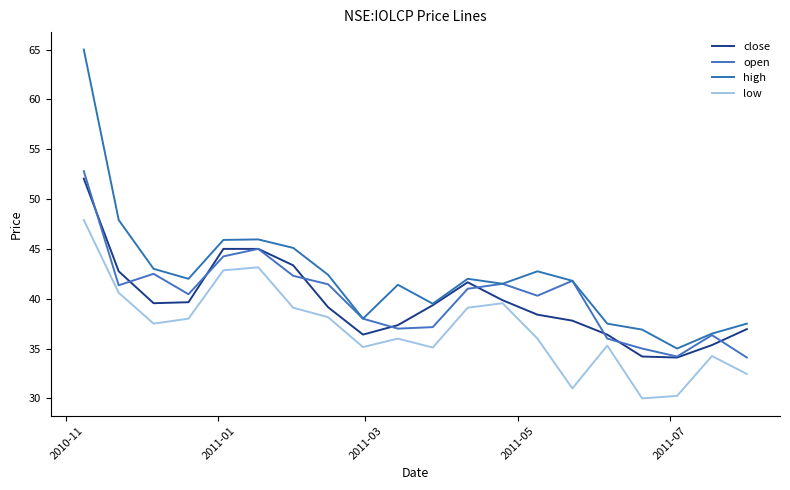

True or false: open and low intersect in this chart.

False